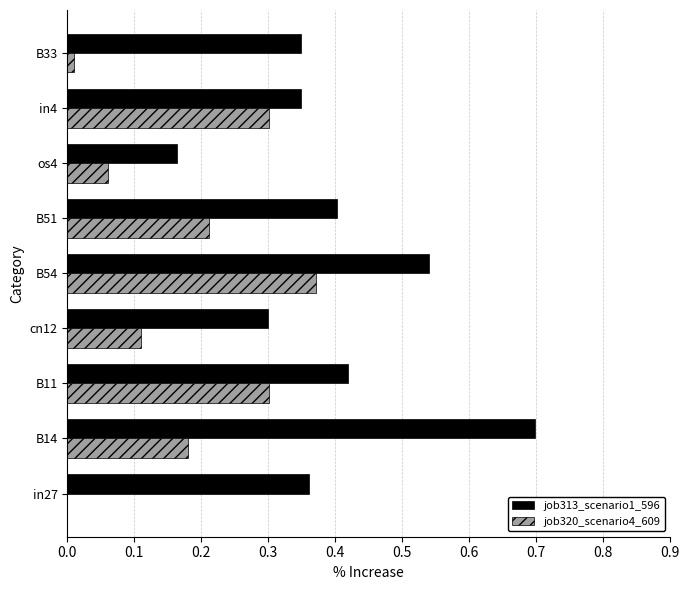

At which category does the chart reach its peak across all series?

B14